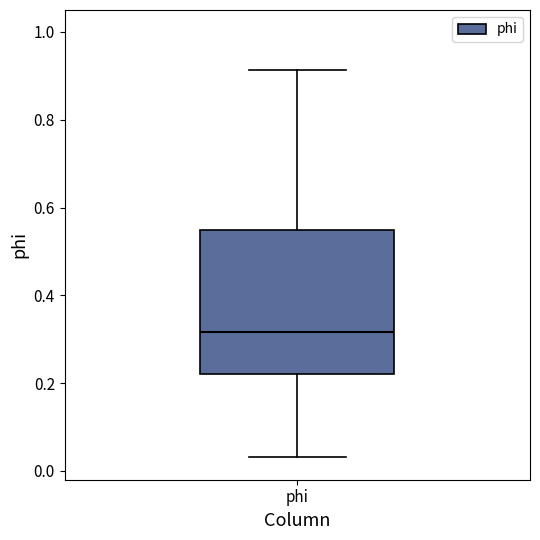

Read this box plot against the y-axis: the position of the median line, the range covered by the box, and the ends of both whiskers. The values are not printed on the chart, so give them approximately, as read against the axis.

median 0.32, box 0.22 to 0.54, whiskers 0.04 to 0.92